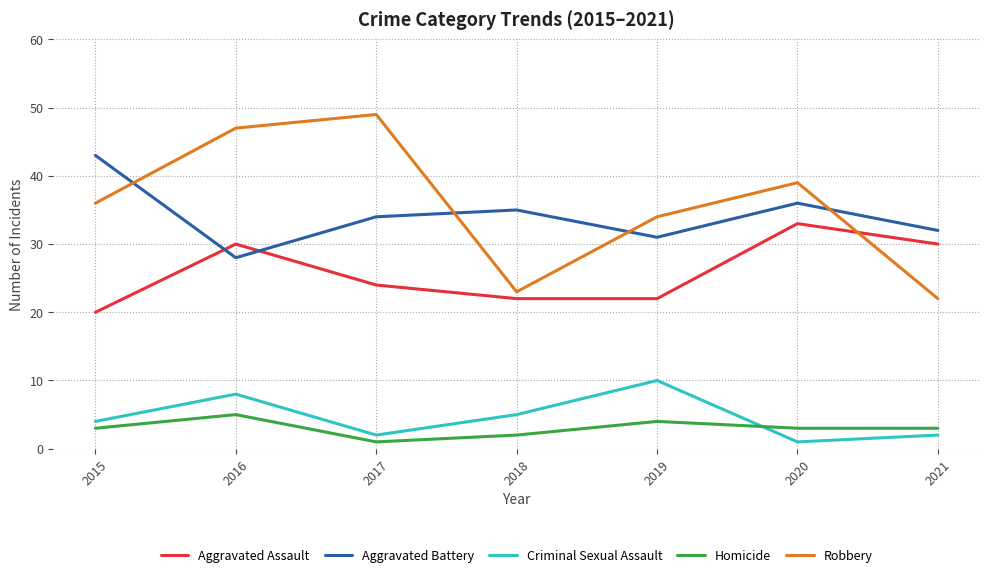

Which series has the largest total across all categories?

Robbery